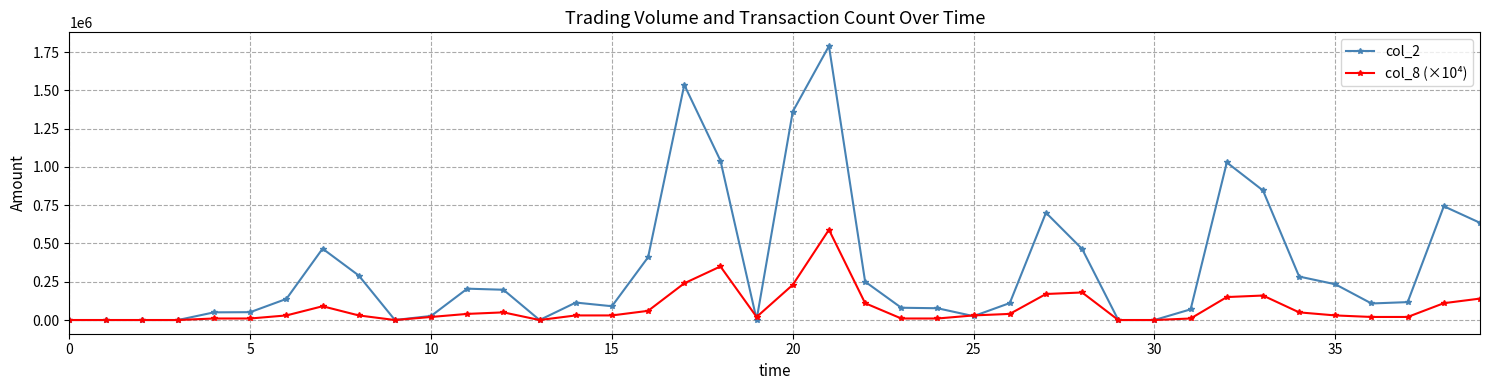

What is the maximum value shown in the chart?

1789910